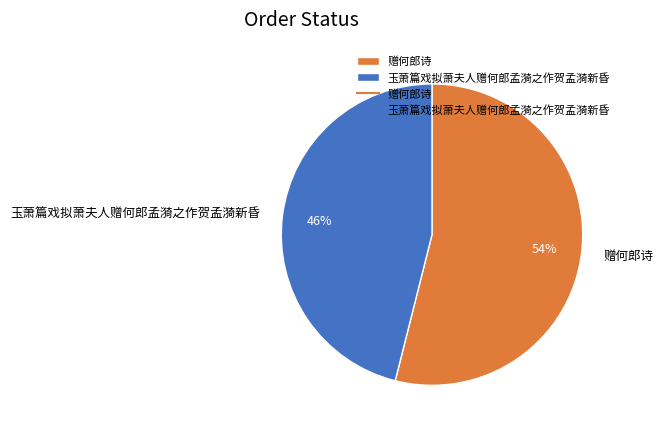

What percentage is the 玉萧篇戏拟萧夫人赠何郎孟漪之作贺孟漪新昏 slice, to the nearest percent?

46%